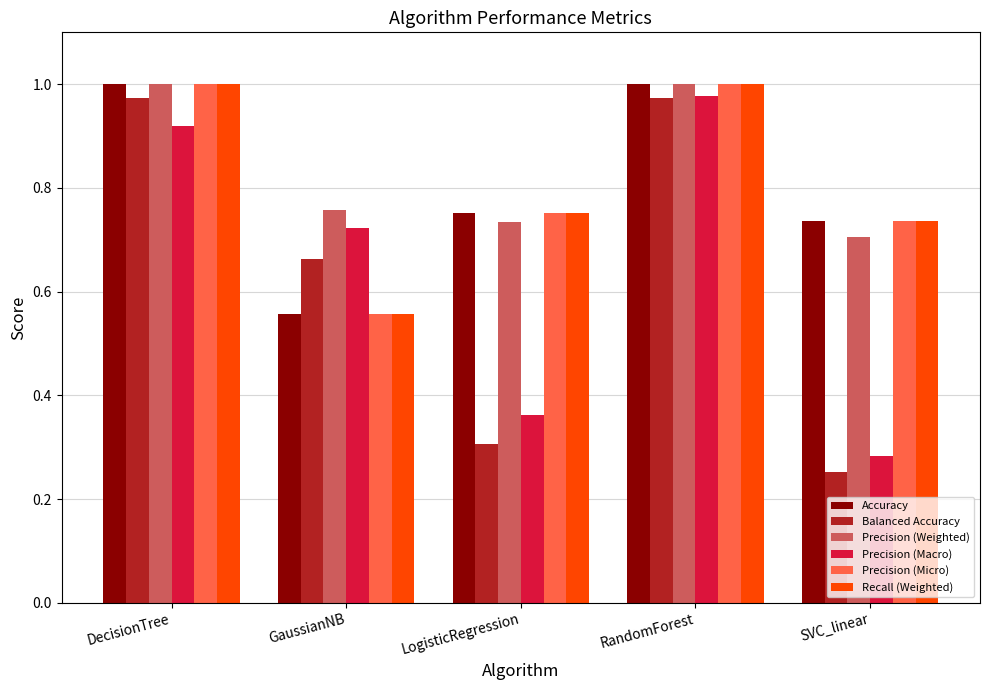

What are all the series names shown in the legend?

Accuracy, Balanced Accuracy, Precision (Weighted), Precision (Macro), Precision (Micro), Recall (Weighted)